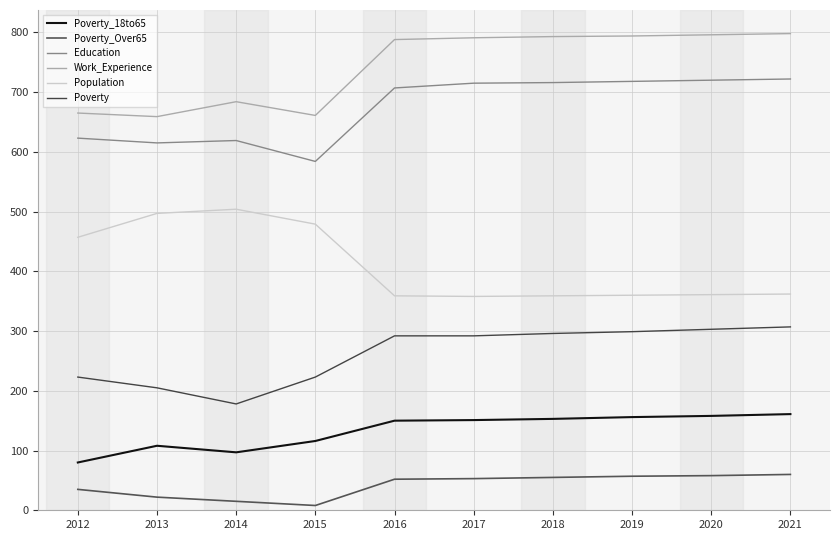

True or false: Education and Poverty_18to65 cross at least once.

False